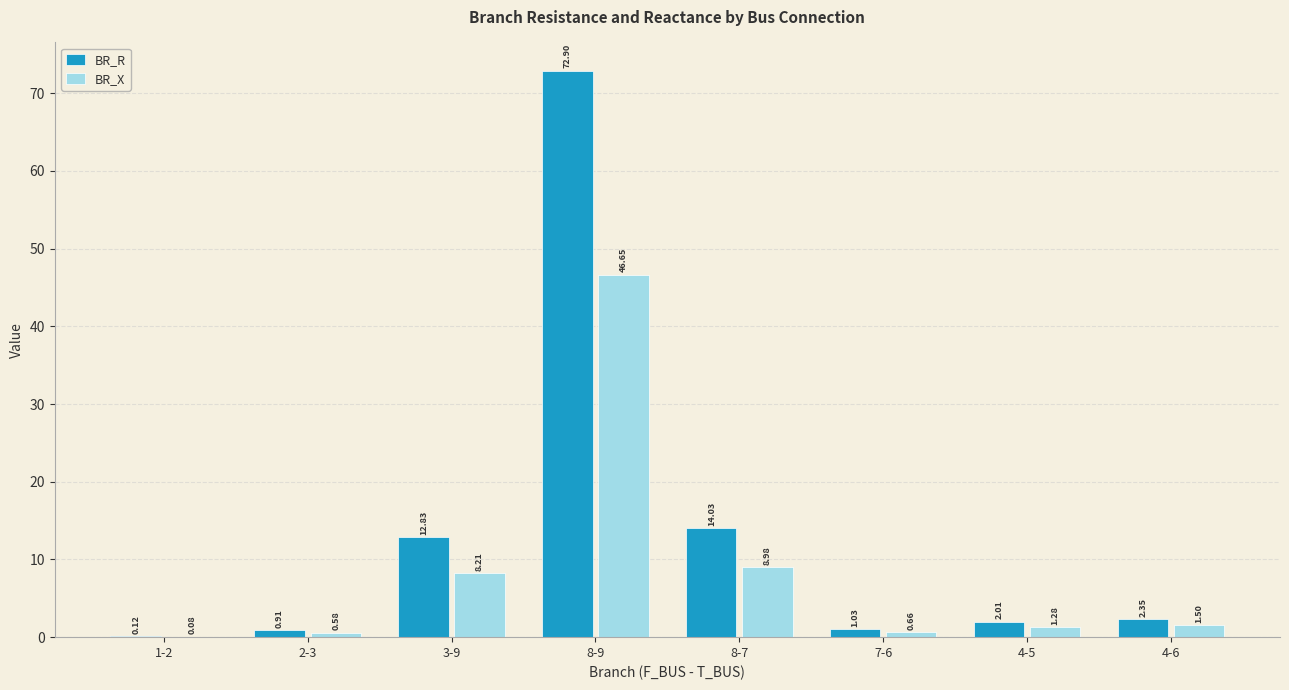

How many series are shown in this chart?

2